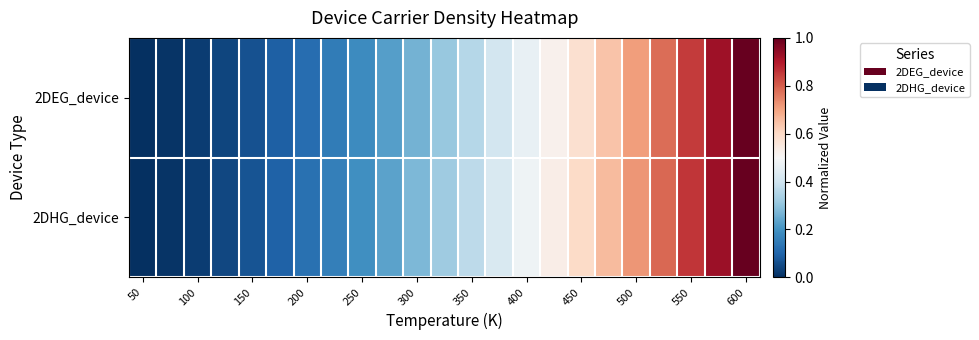

At how many categories does at least one series exceed 0?

22